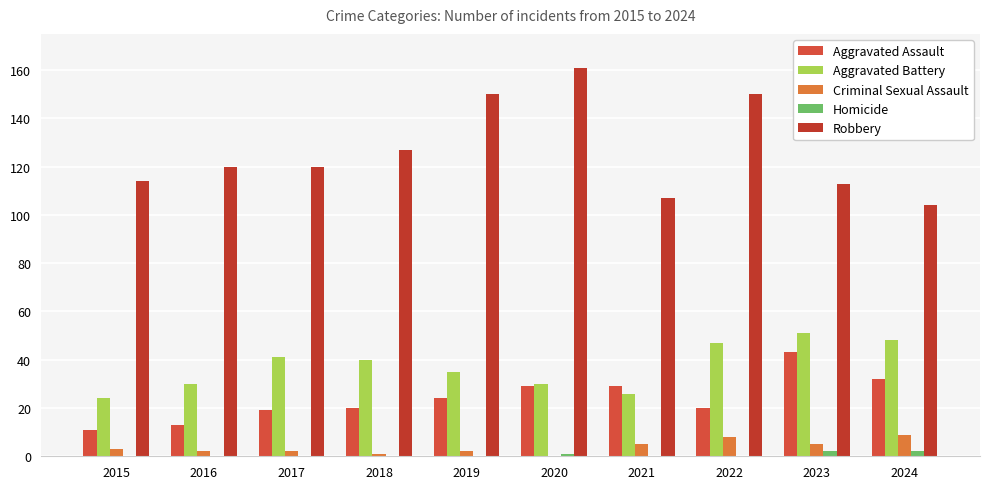

Does the chart contain stacked bars?

No